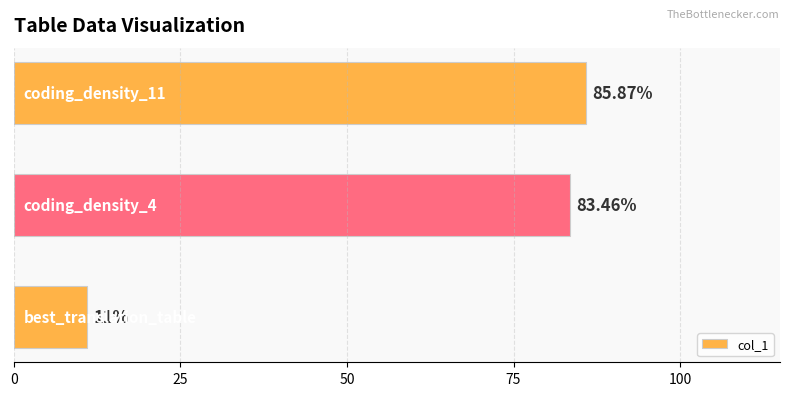

What is the sum of all values?

180.3